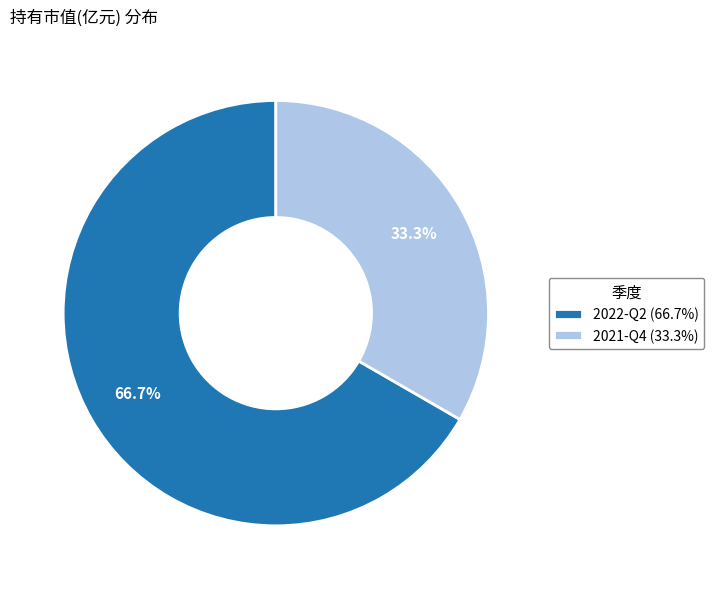

Which slice is the smallest?

2021-Q4